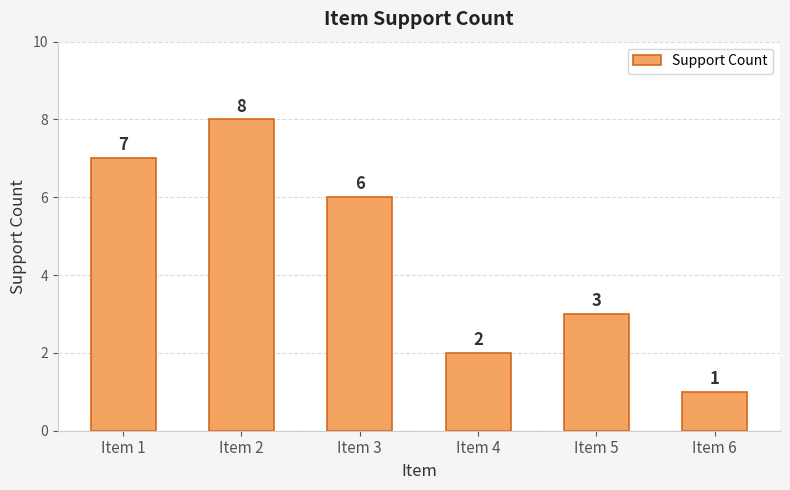

What is the change in value from Item 2 to Item 4?

-6